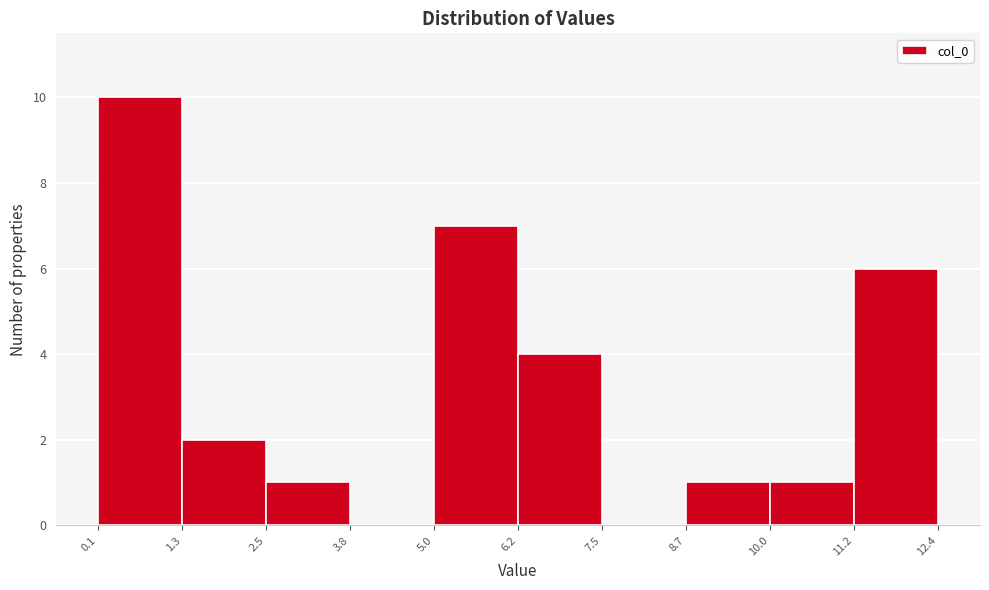

Which range on the x-axis has the tallest bar?

0.1 to 1.3